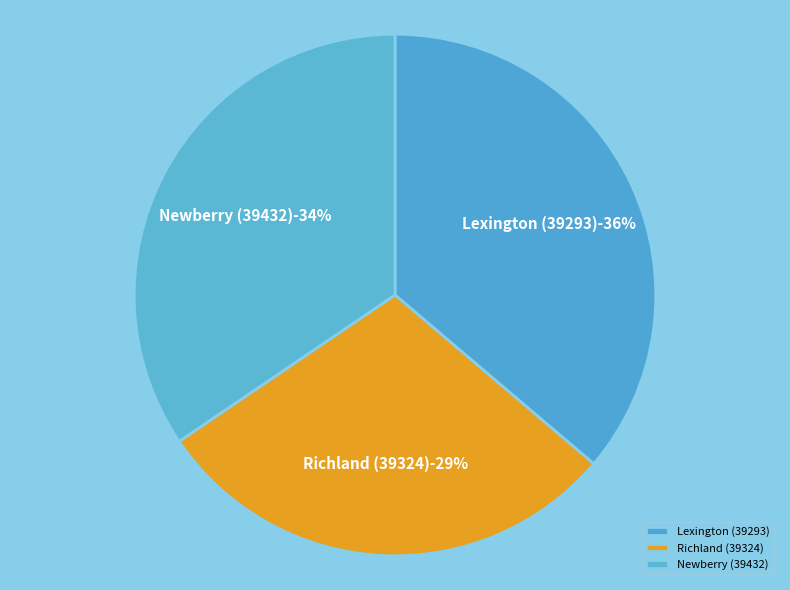

How many segments does this pie chart have?

3